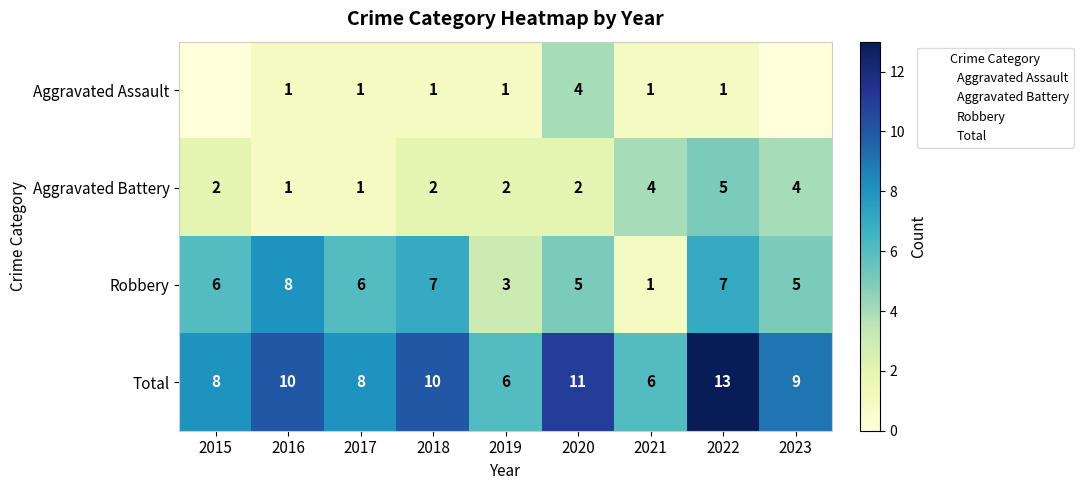

What value does the Aggravated Battery series have at 2016?

1